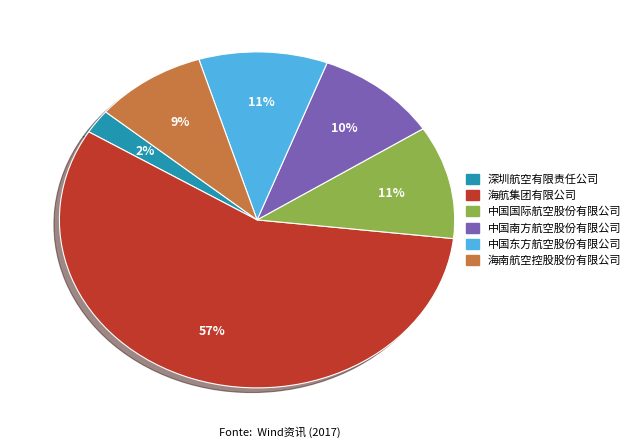

Is there a majority slice in this chart?

Yes